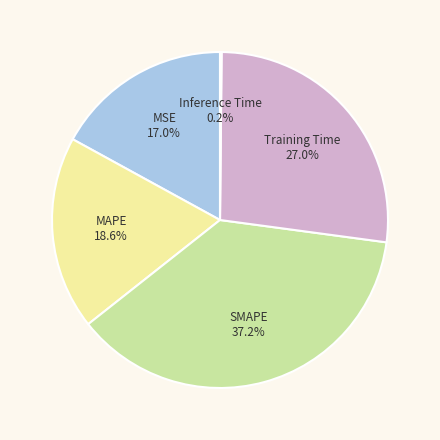

Which category has the biggest portion of the pie?

SMAPE